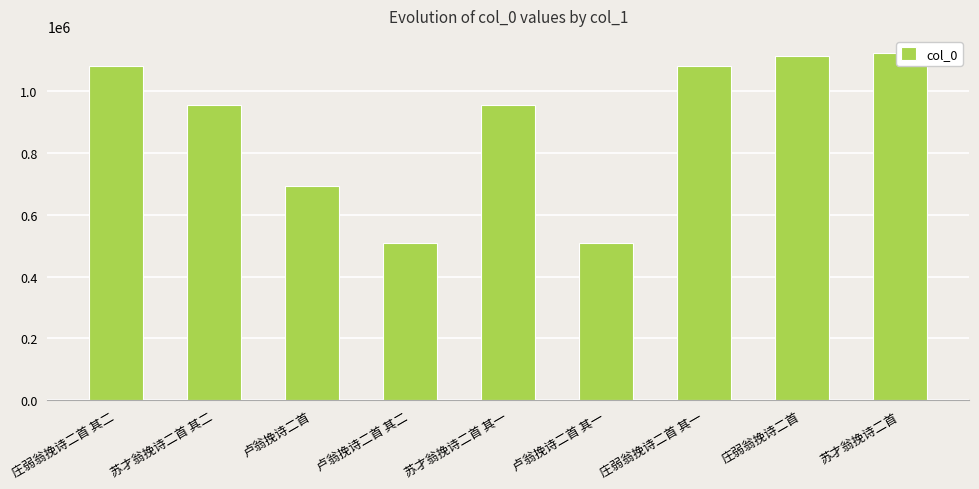

Reading left to right, transcribe all the data shown in this chart.

1078906	953707	691435	508027	953708	508026	1078905	1112977	1121382